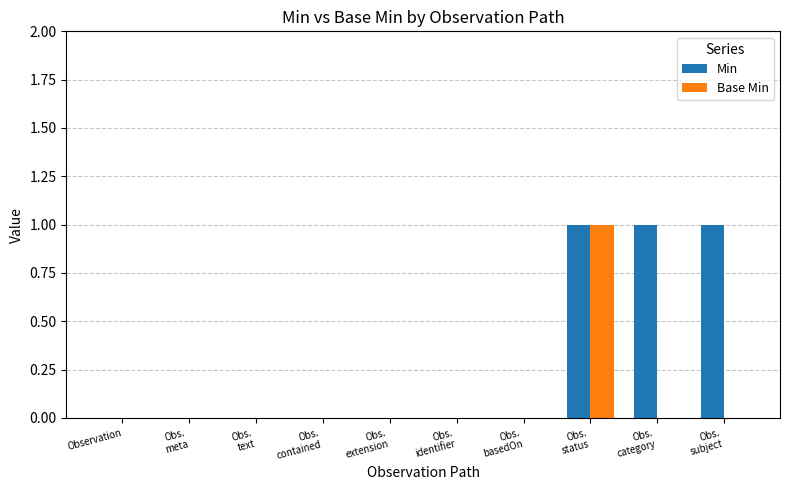

How many Min values are between 0 and 1?

10